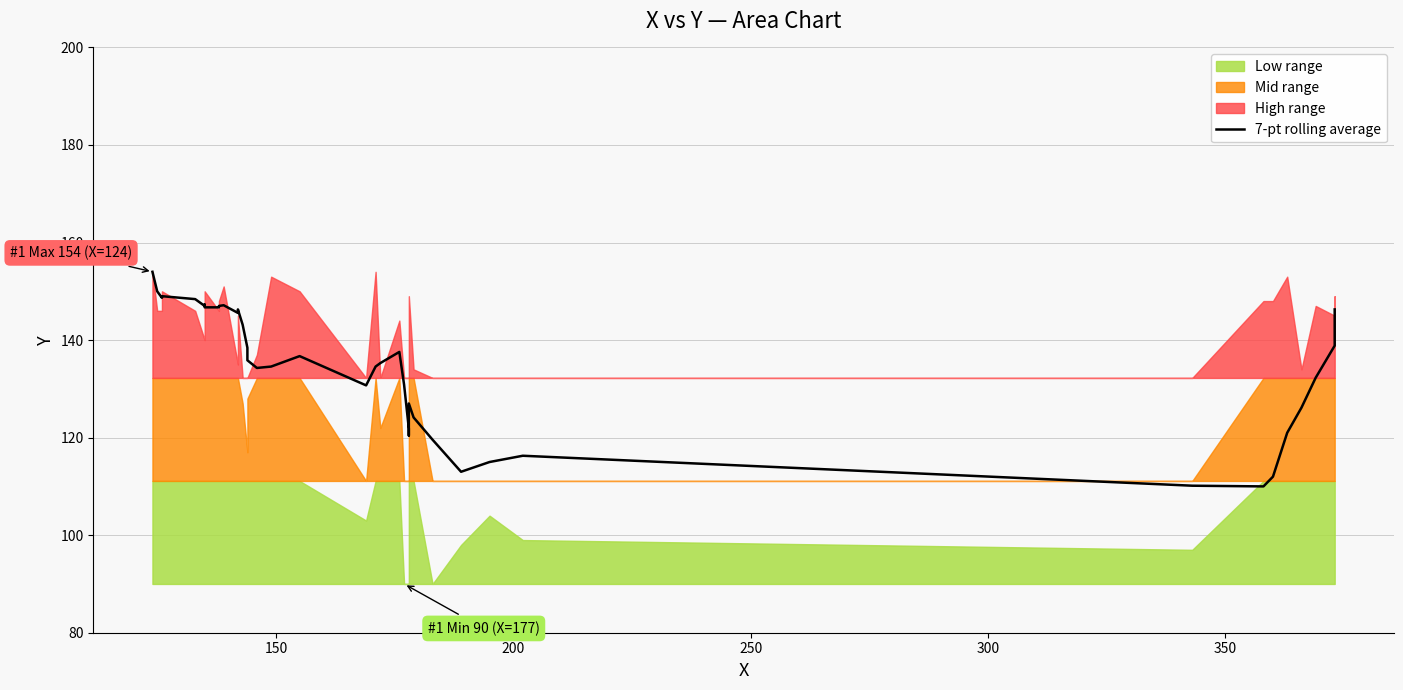

Reading left to right, extract all data points from this chart.

154.0	150.0	148.7	149.0	148.4	147.0	147.3	146.7	146.7	147.0	147.1	145.6	146.3	143.1	138.4	135.9	134.3	134.6	136.7	130.7	134.6	135.3	137.6	130.9	121.9	120.4	127.0	124.1	119.6	113.0	115.0	116.3	110.1	110.0	112.0	121.0	126.1	132.3	138.9	146.3